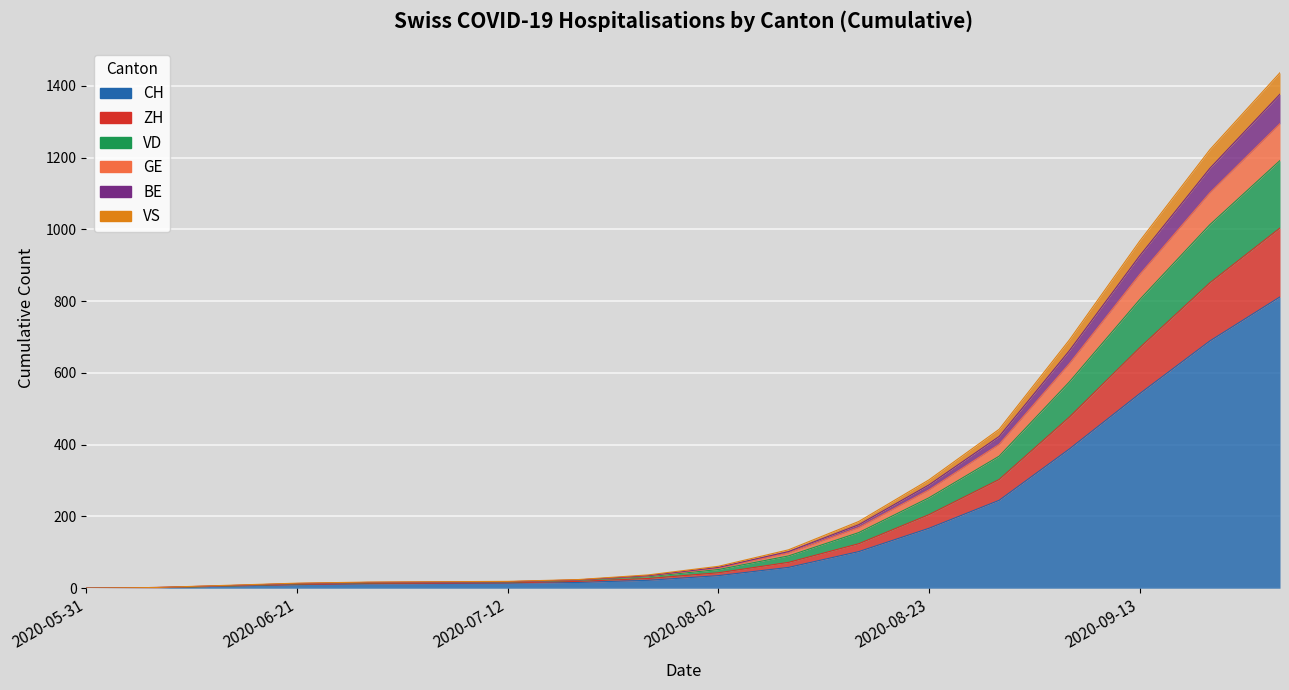

Read the VS value at 2020-06-21, to the nearest 10.

10